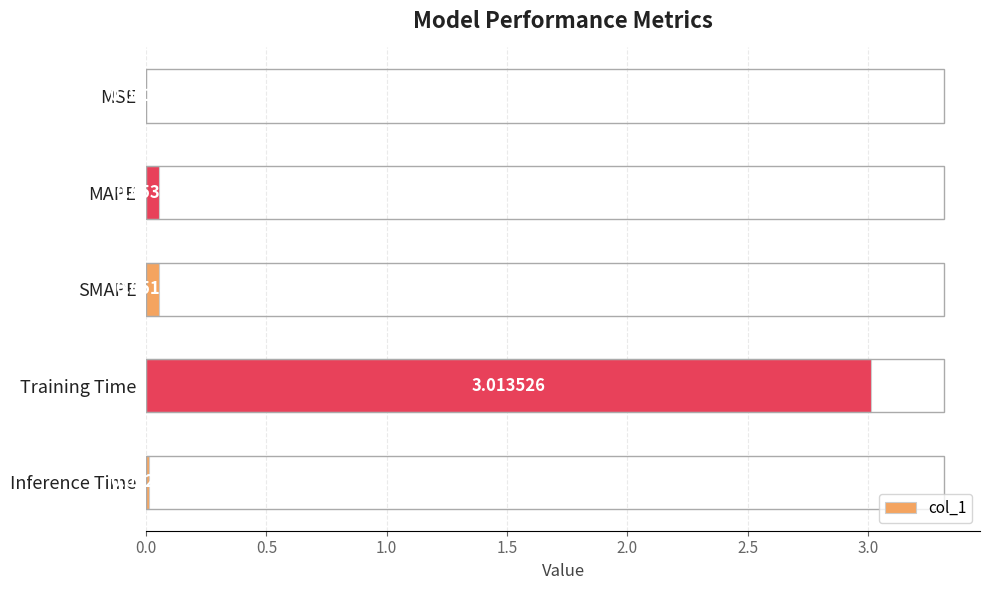

Reading left to right, list all the values displayed in this chart.

0.0	0.1	0.1	3.0	0.0